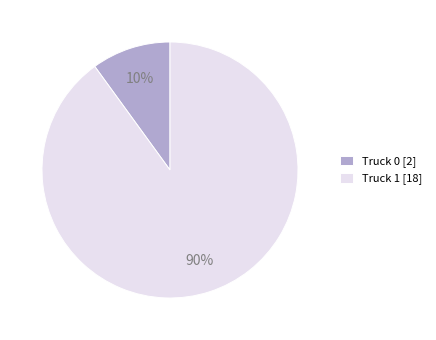

To the nearest percent, what is the difference between the Truck 0 and Truck 1 slice percentages?

80%